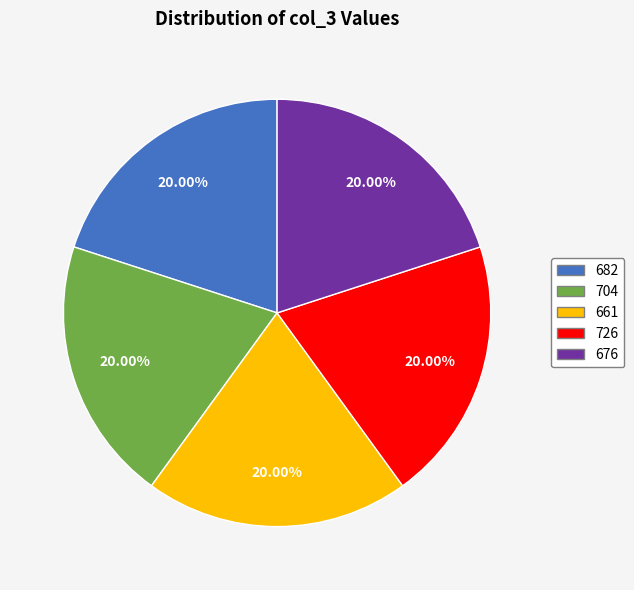

The 682 slice represents 9% of the pie. True or false?

False